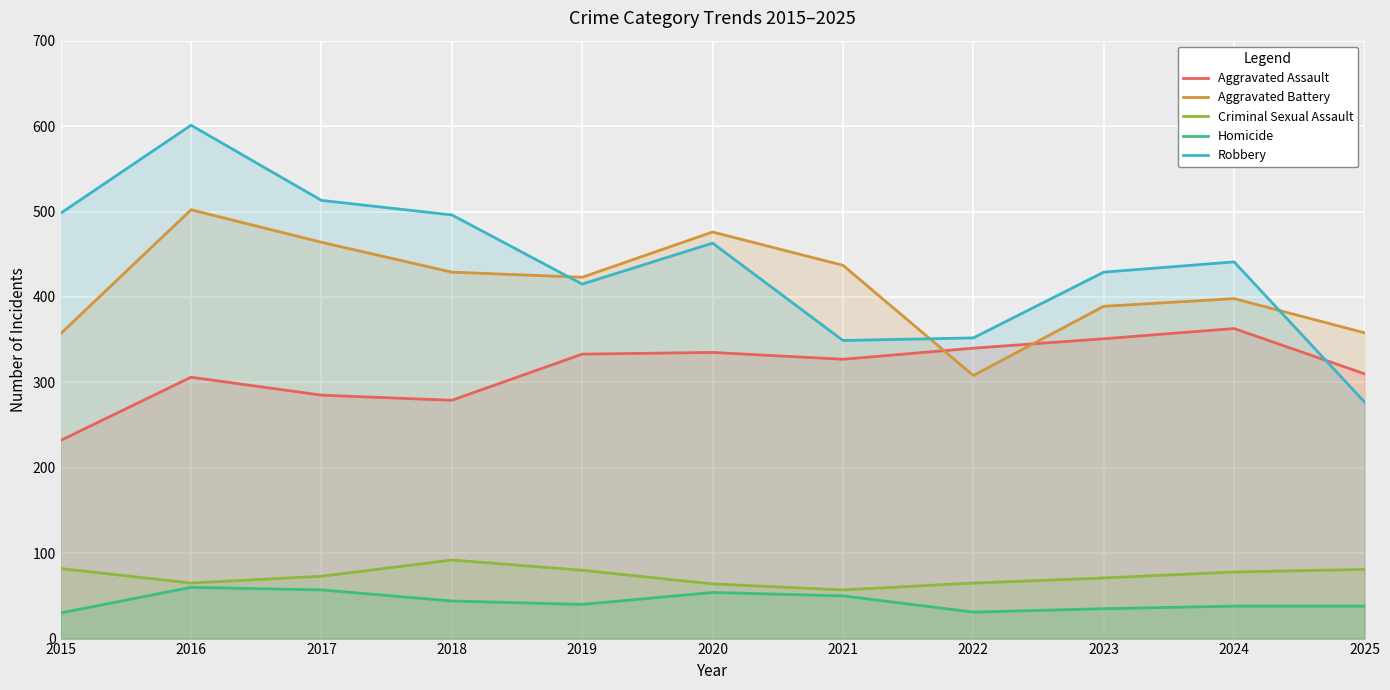

True or false: Aggravated Assault and Criminal Sexual Assault intersect in this chart.

False